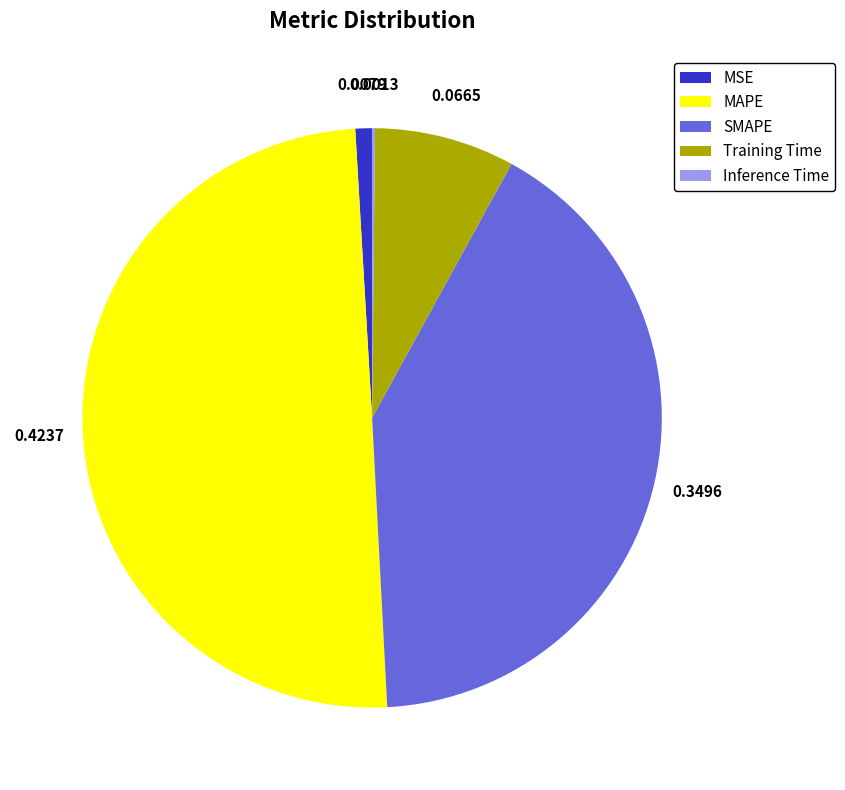

Which slice is the largest?

MAPE